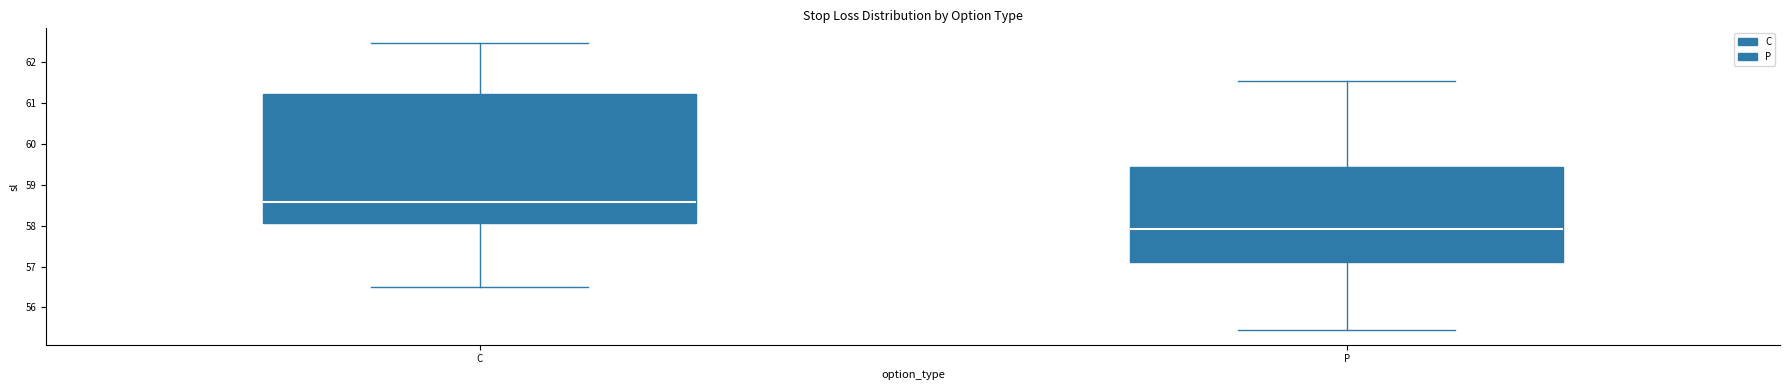

Where does the lower whisker of the box for P end on the y-axis? The values are not printed on the chart, so give them approximately, as read against the axis.

55.4